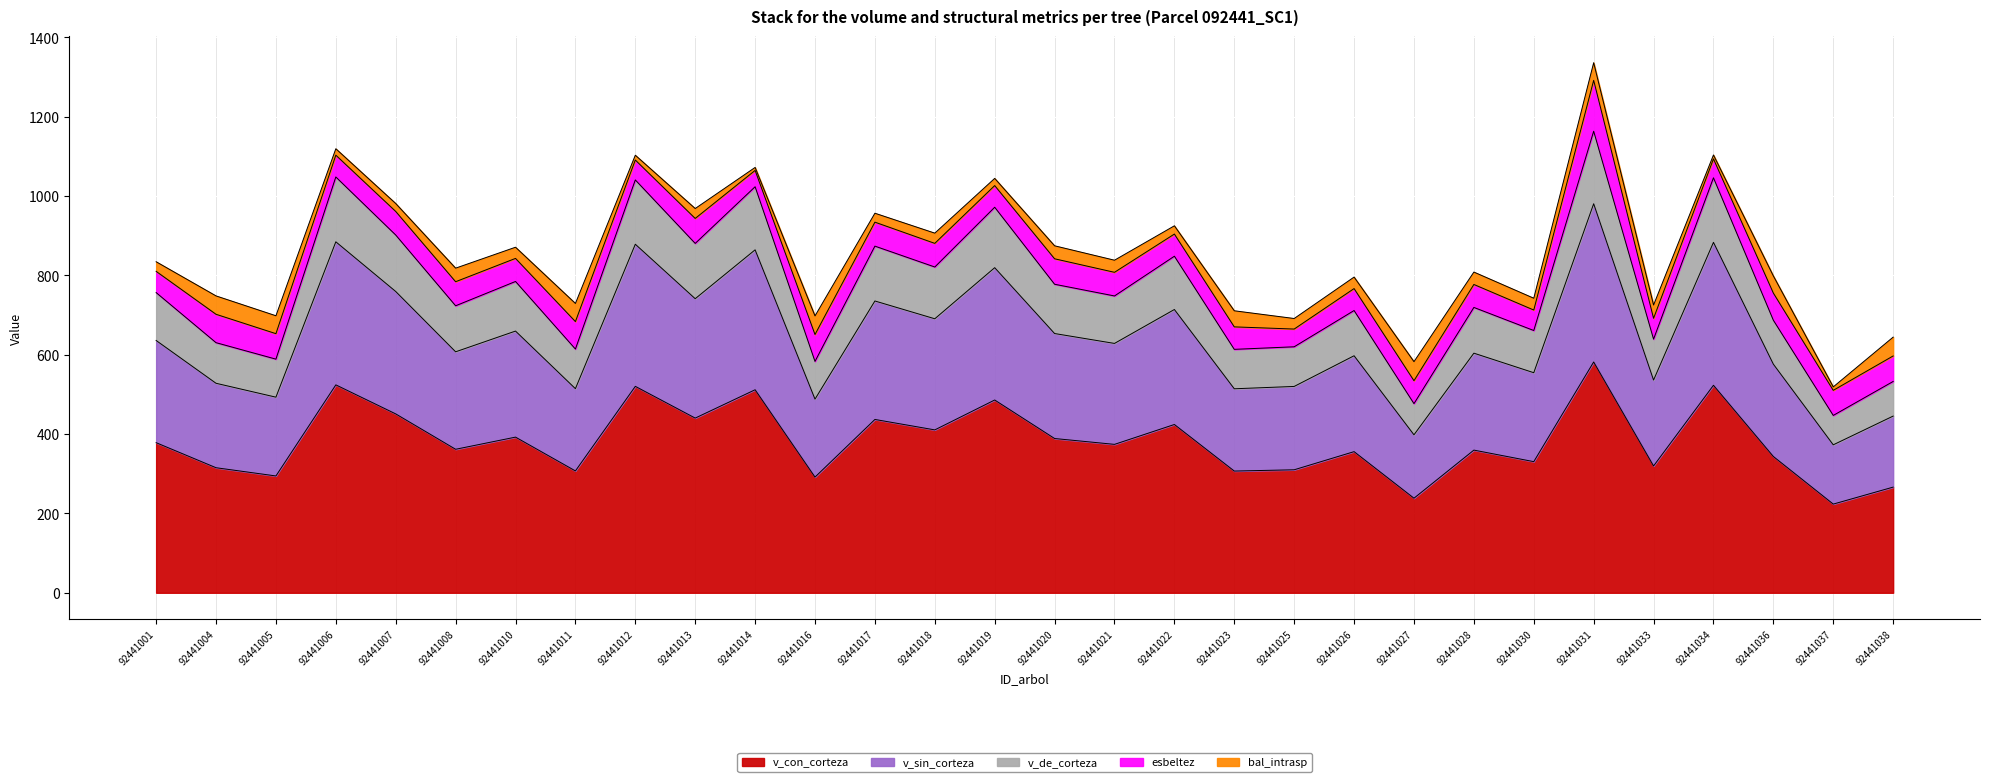

Between 92441012 and 92441006, which is larger?

92441006